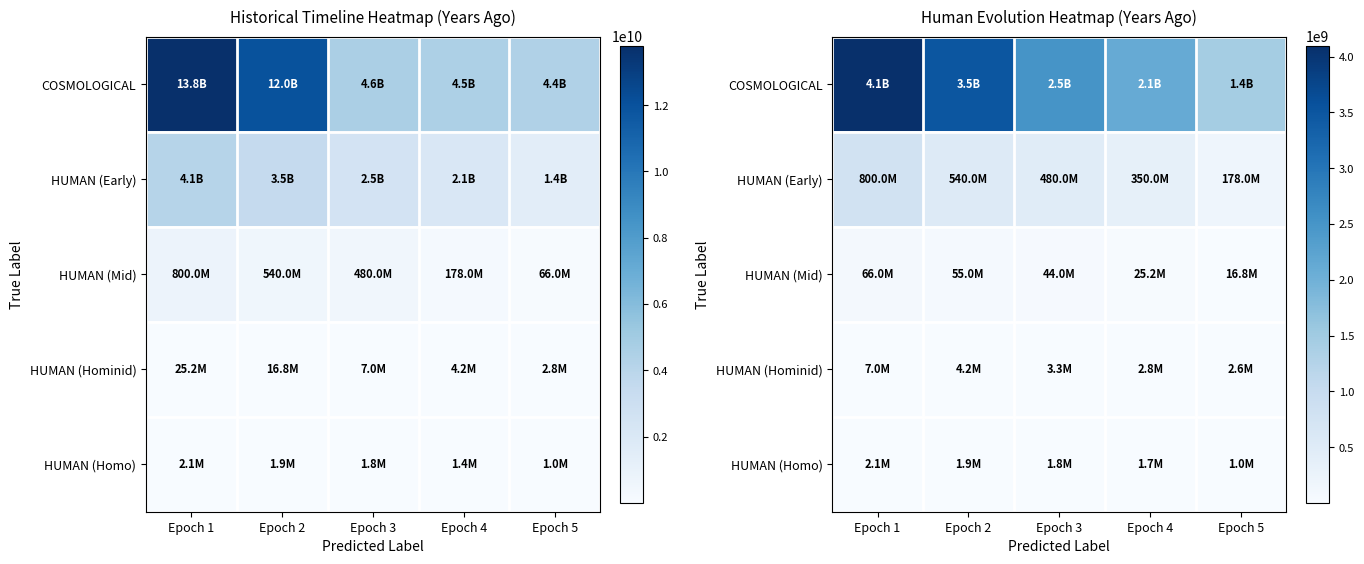

Which series has the widest spread of values?

COSMOLOGICAL